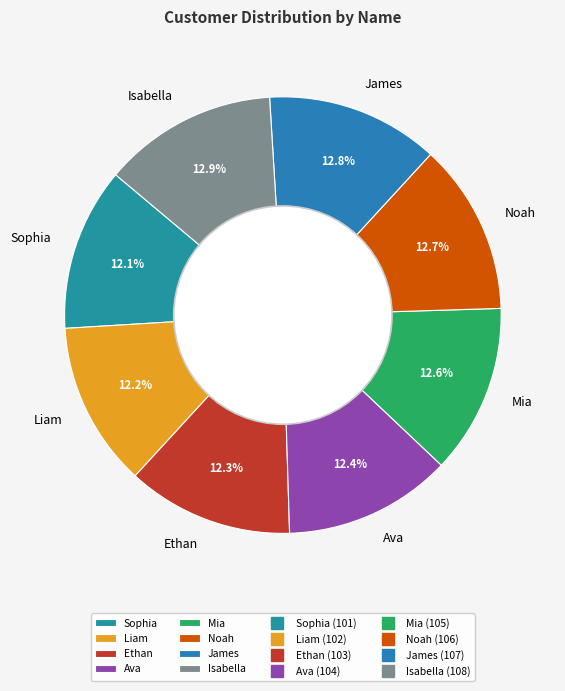

Do Noah and James together represent more than half of the pie?

No